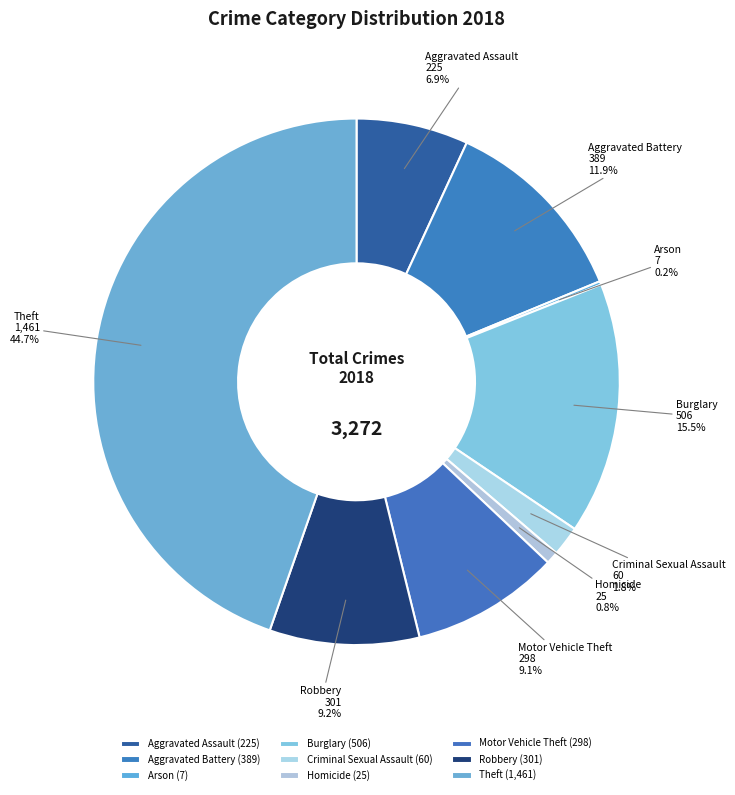

Which has a higher value, Aggravated Assault or Aggravated Battery?

Aggravated Battery